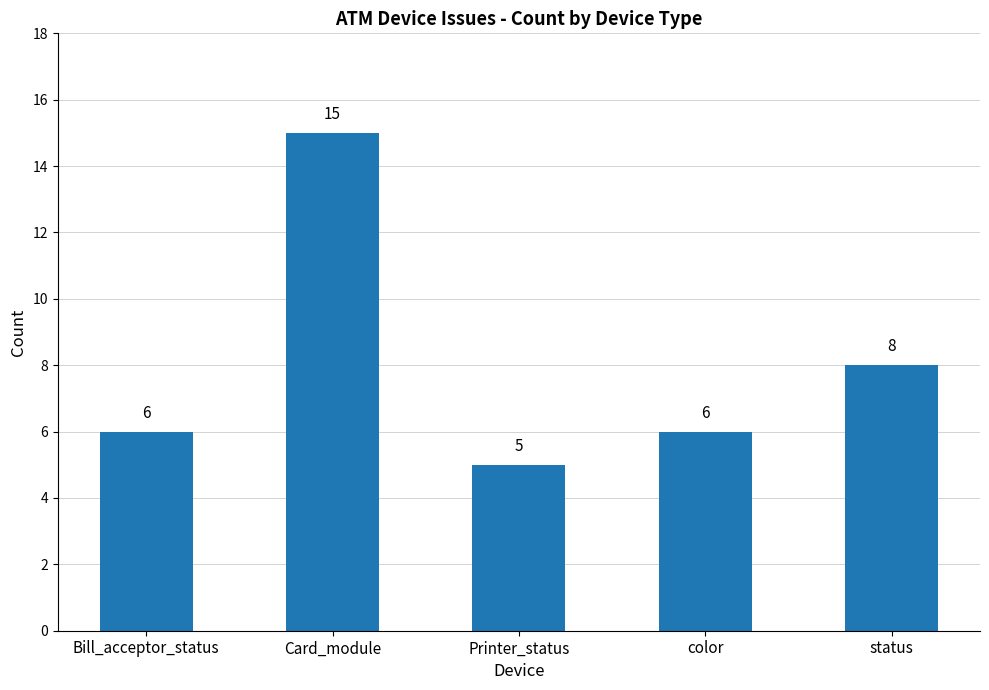

Which label corresponds to the largest value in the chart?

Card_module